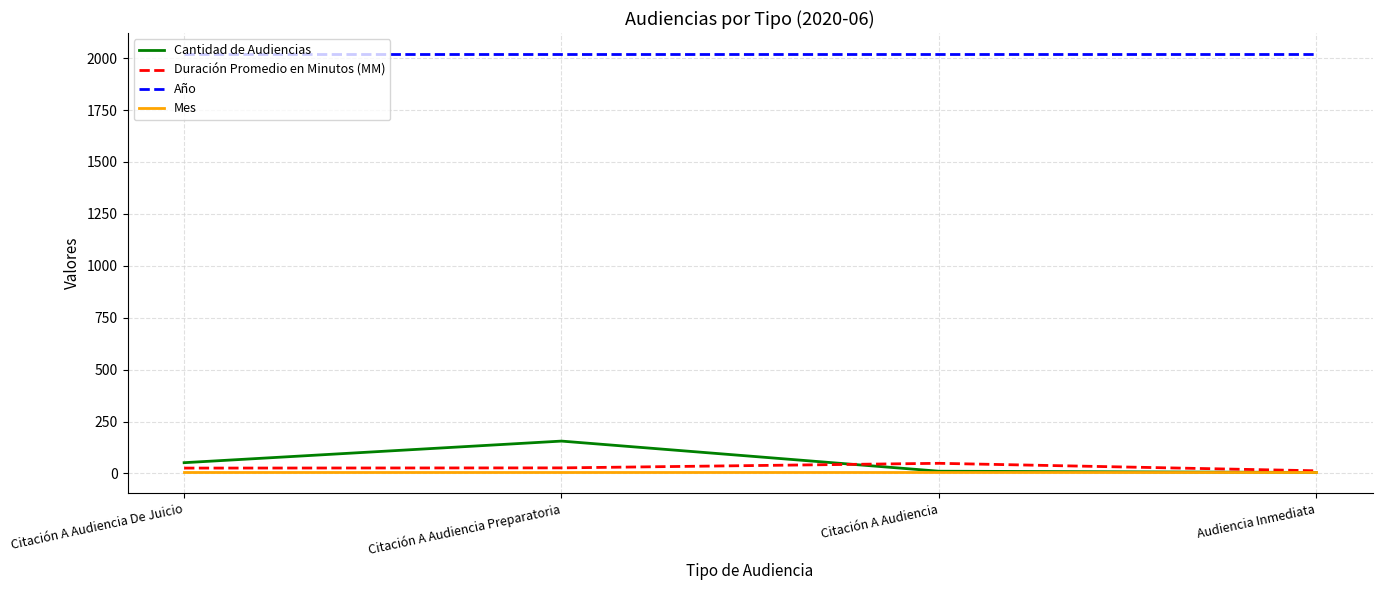

Is this an area chart (filled region under the line)?

No